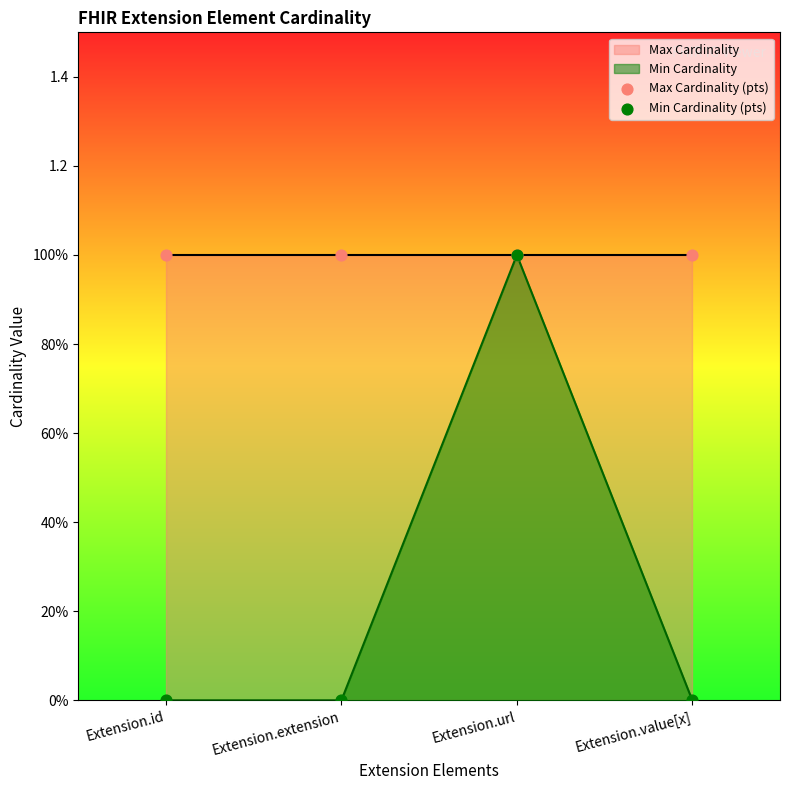

Which series has the largest total across all categories?

Max Cardinality (pts)